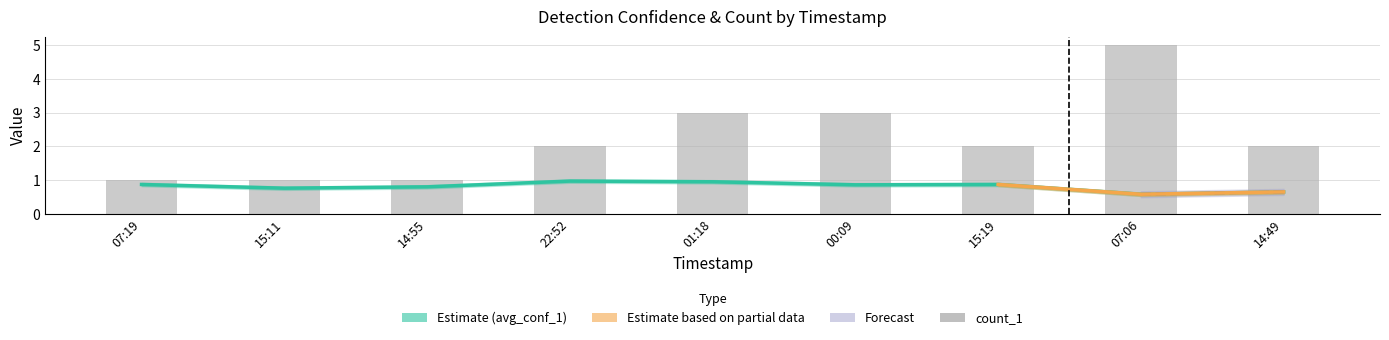

At which label is avg_conf_1 closest to 0?

07:06